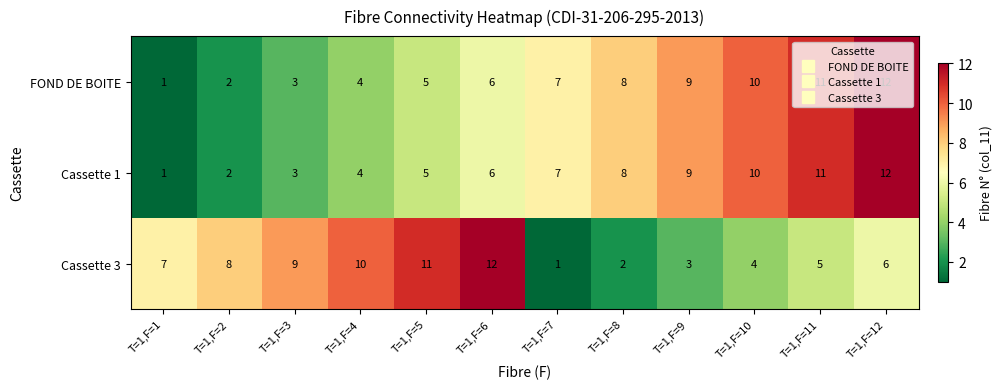

What is the total value across all series at T=1,F=8?

18